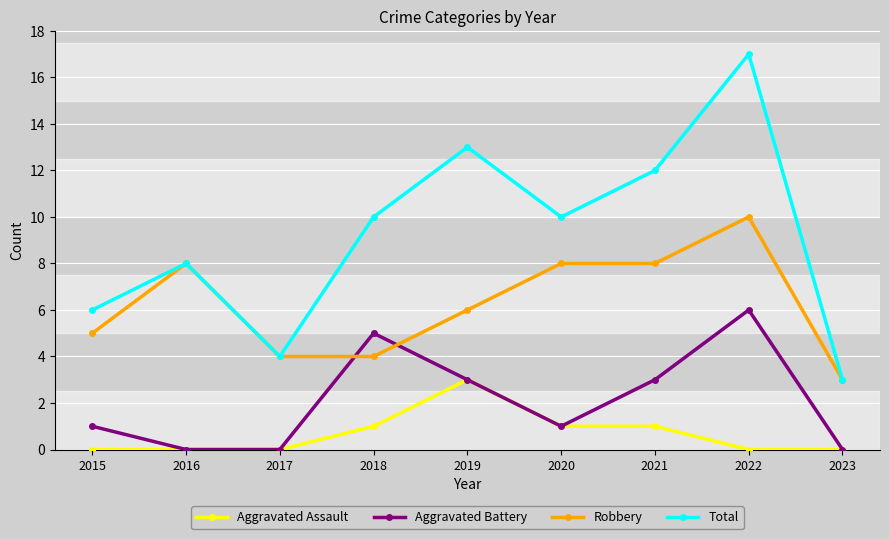

List the series in order of their overall mean, highest first.

Total, Robbery, Aggravated Battery, Aggravated Assault